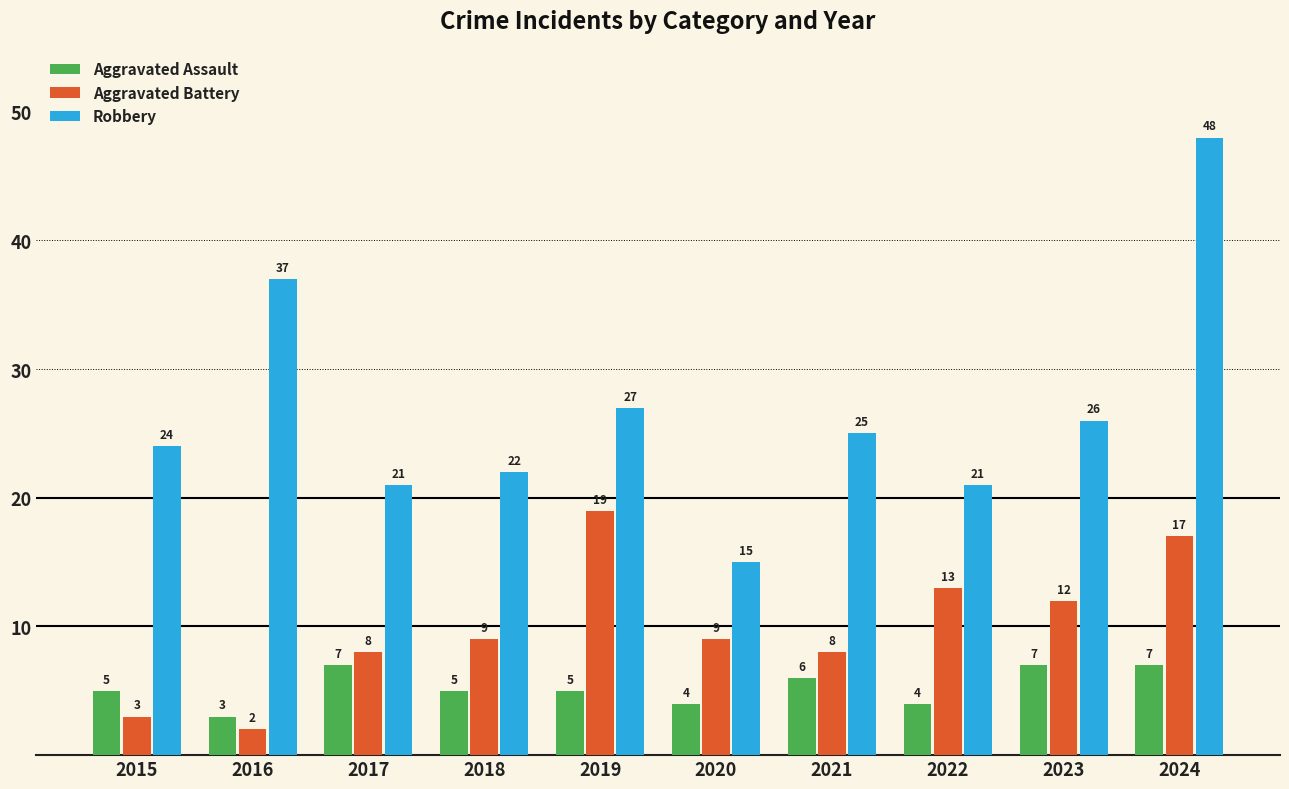

What is the value of the Robbery bar at the 5th from the left?

27